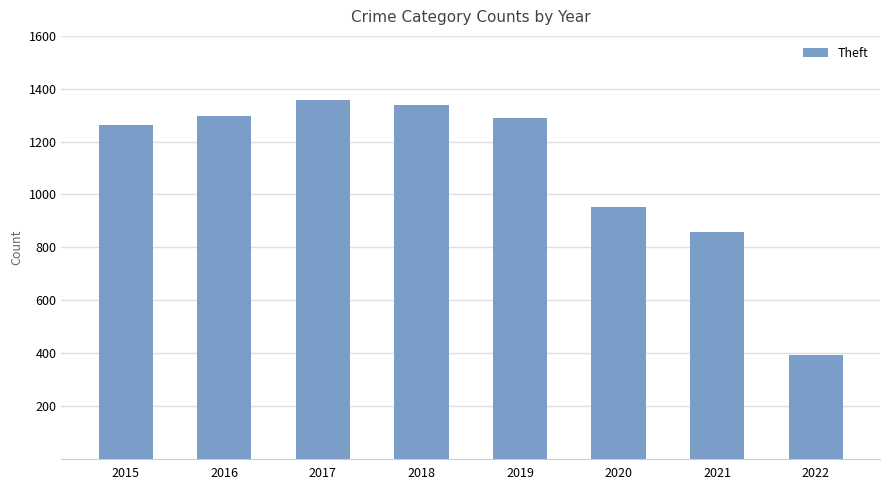

What is the sum of all values?

8747